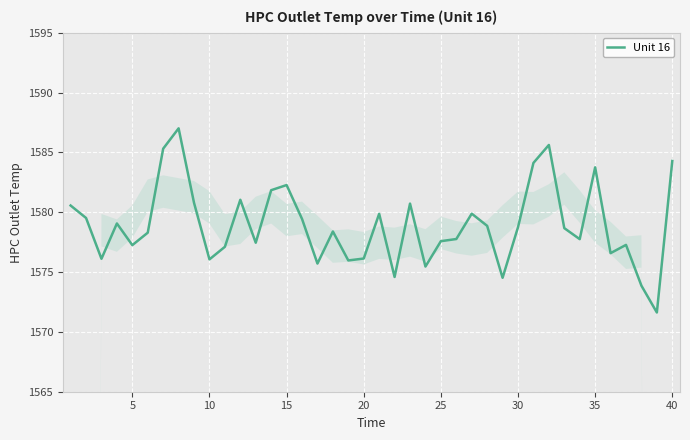

Count the number of data series in this chart.

1